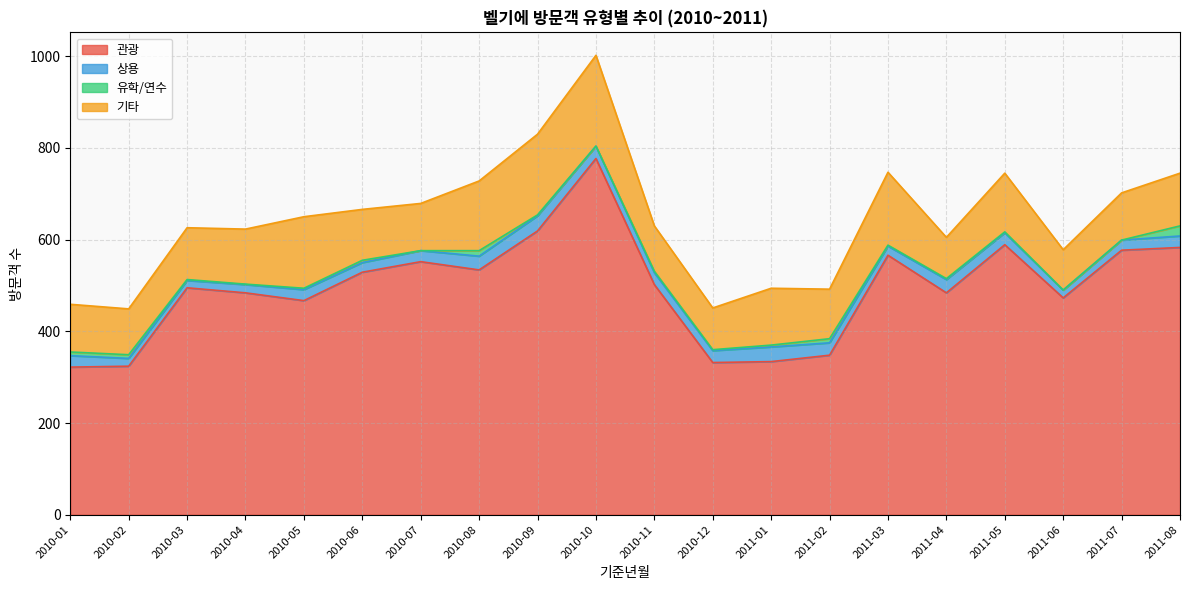

At which label does 상용 first exceed 25?

2010-08